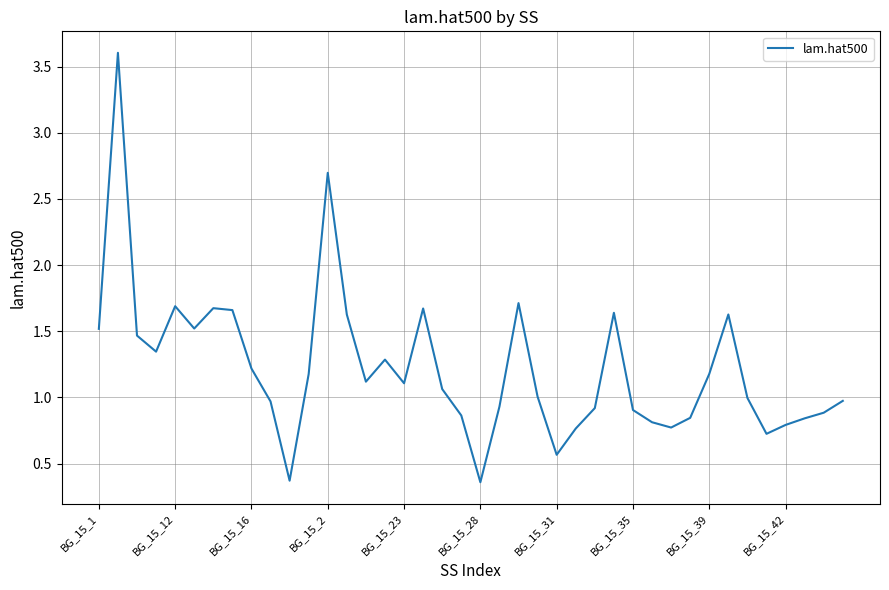

Does the chart have visible grid lines?

Yes